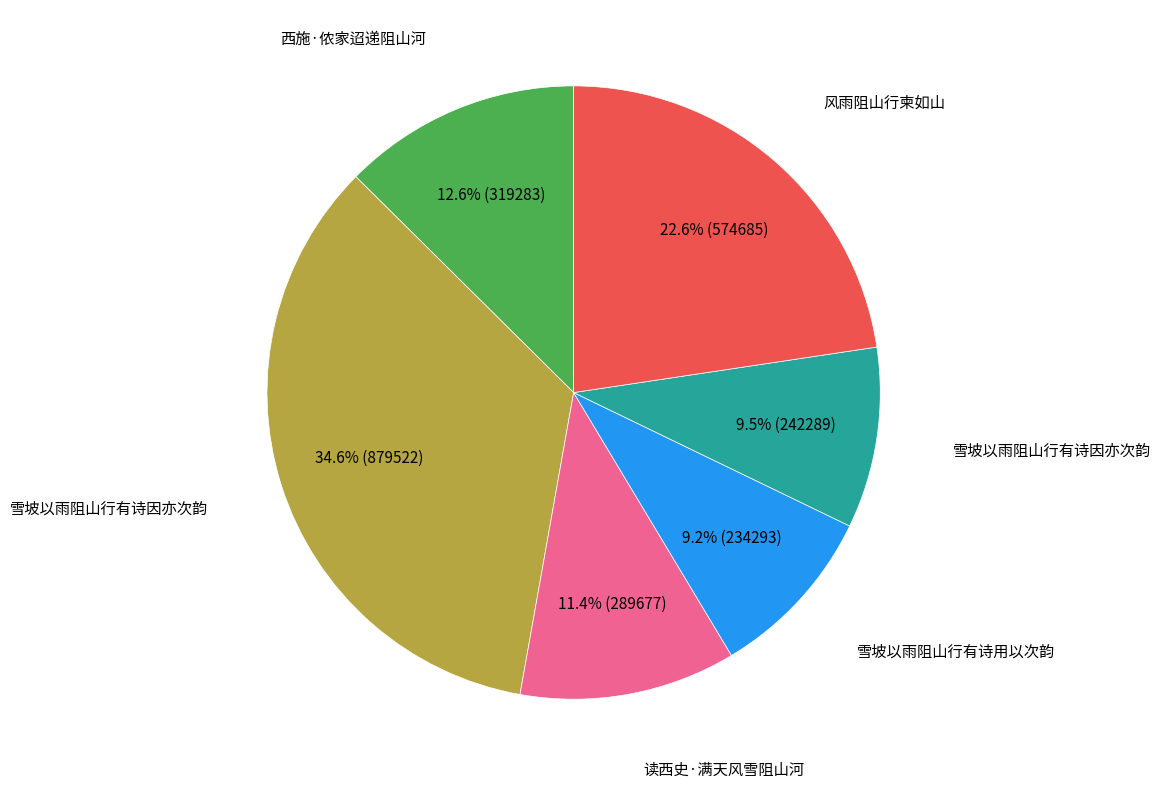

Is there a majority slice in this chart?

No